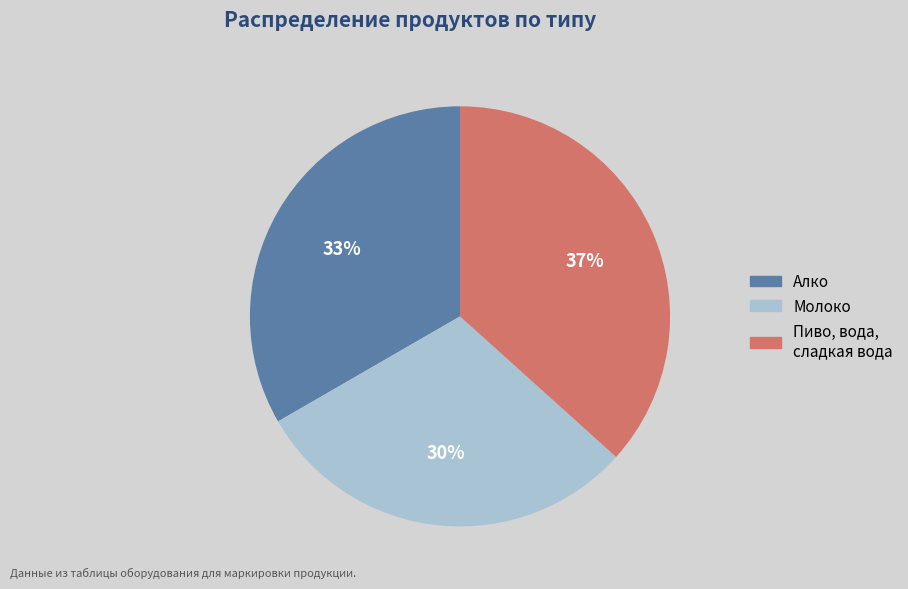

Rank the categories by value from lowest to highest.

Молоко, Алко, Пиво, вода, сладкая вода